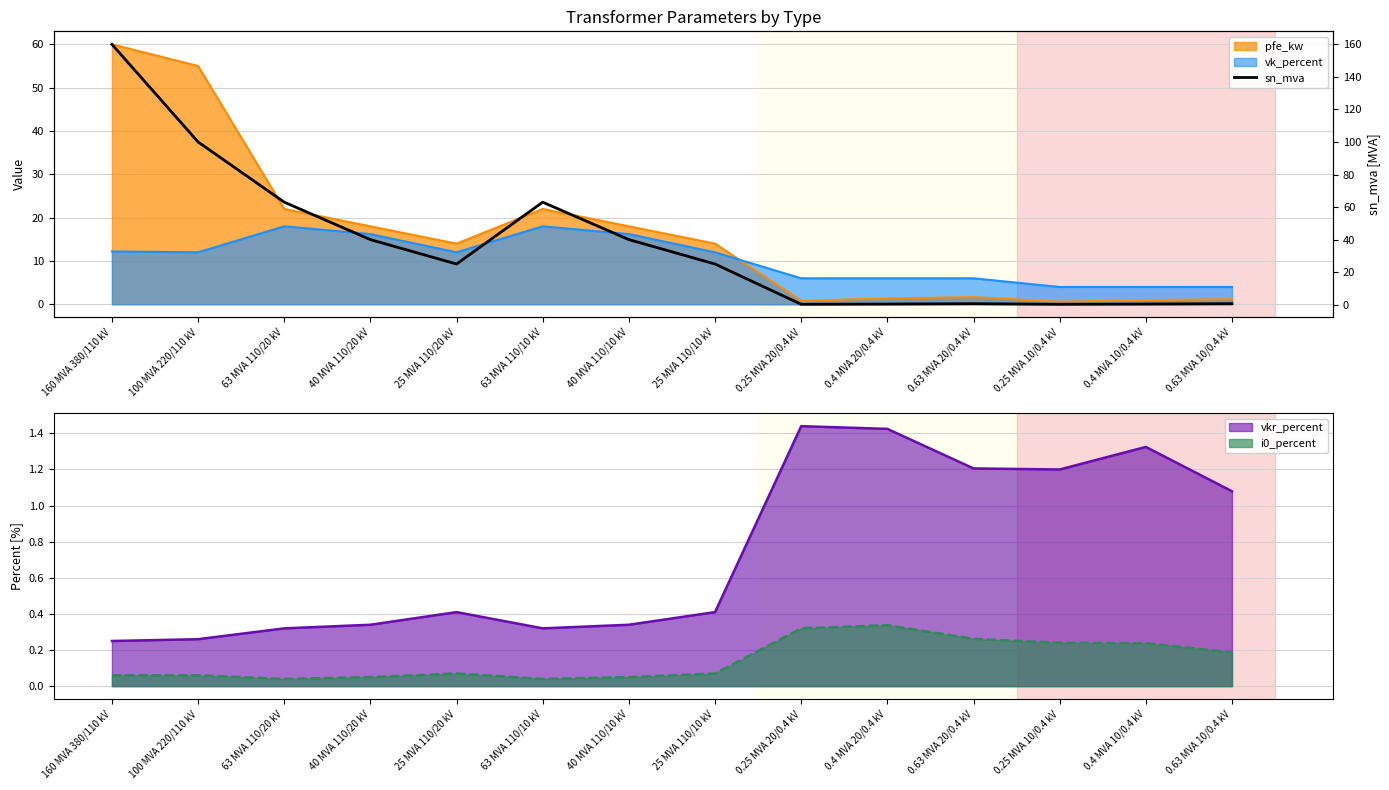

What is the change in value from 40 MVA 110/10 kV to 0.25 MVA 10/0.4 kV?

-39.8